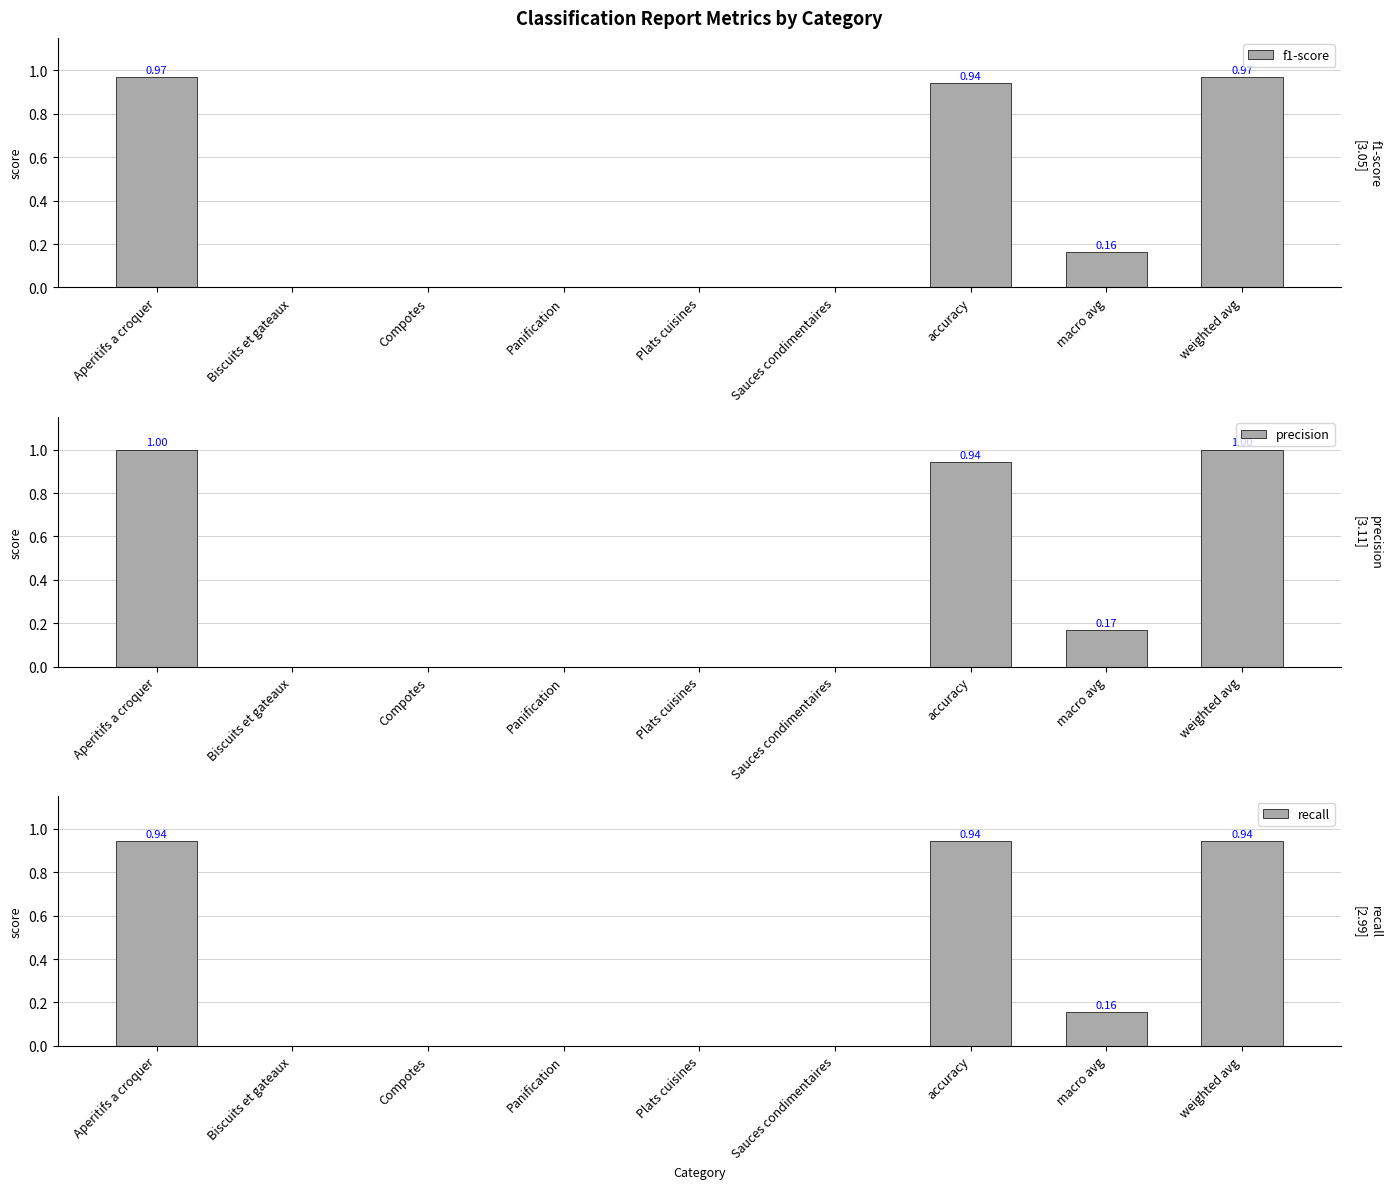

Where is recall nearest to the value 0?

Biscuits et gateaux